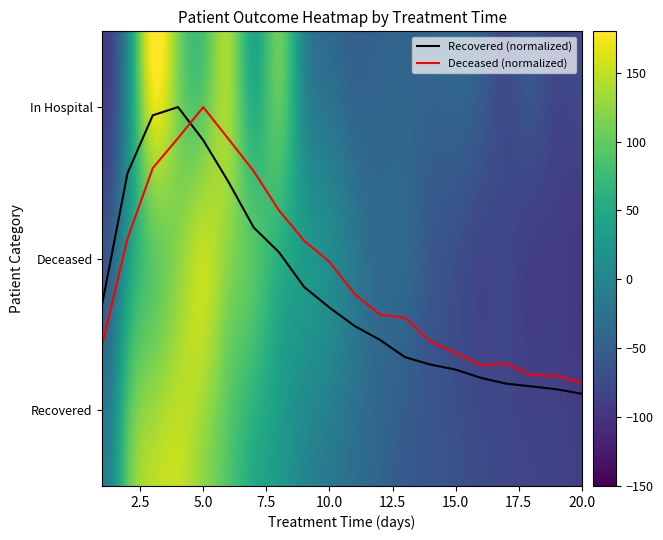

Reading left to right, transcribe all the data shown in this chart.

2: 0.4	1.1	1.6	1.8	2.0	1.8	1.6	1.3	1.1	1.0	0.8	0.6	0.6	0.5	0.4	0.3	0.3	0.2	0.2	0.2
3: 0.7	1.6	1.9	2.0	1.8	1.5	1.2	1.0	0.8	0.7	0.6	0.5	0.3	0.3	0.3	0.2	0.2	0.2	0.1	0.1